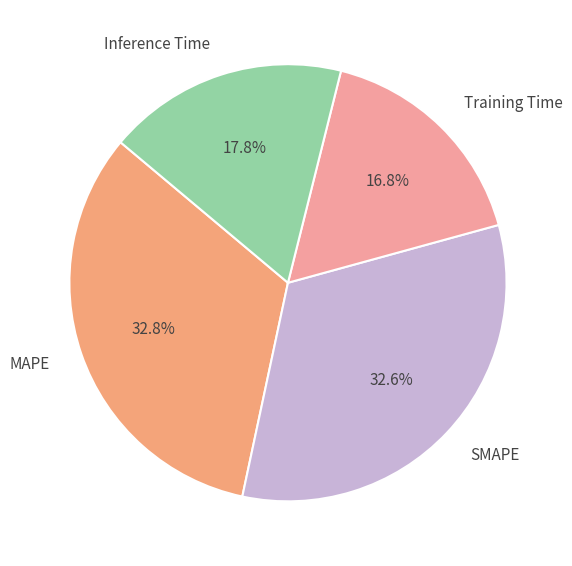

To the nearest percent, what is the combined percentage of Inference Time and SMAPE?

50%